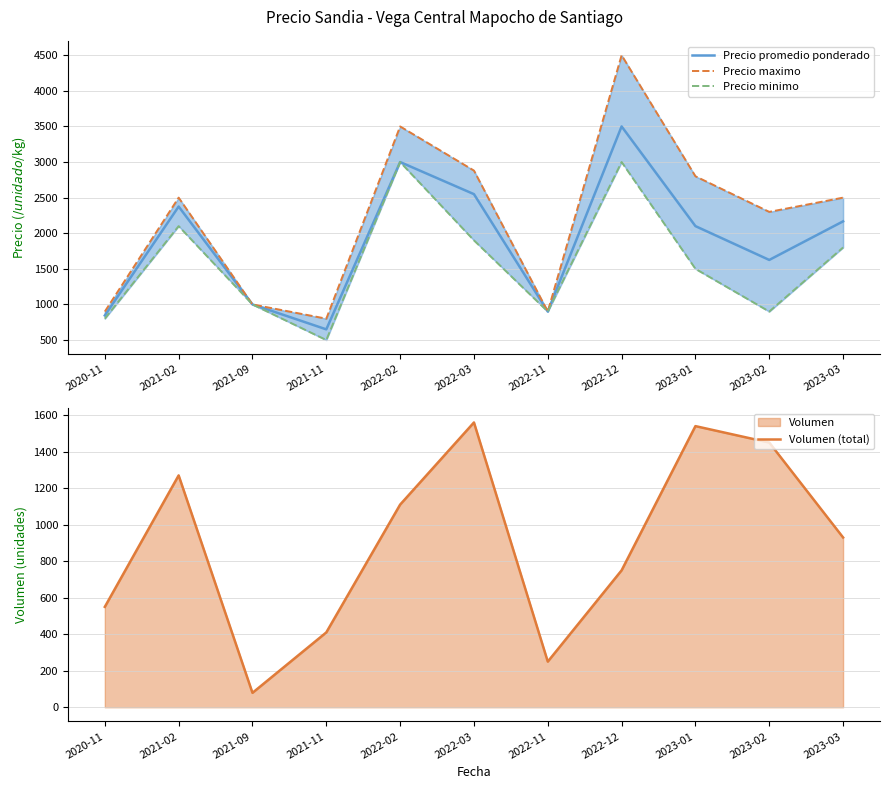

In Precio minimo, how many points are lower than both neighbors (excluding endpoints)?

3